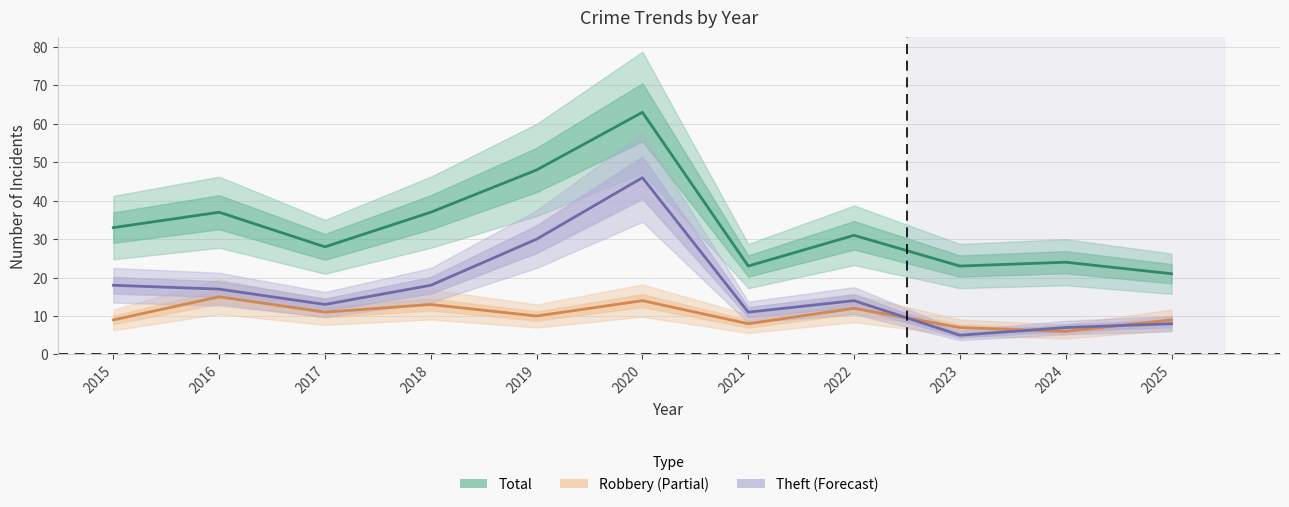

Which series changed the most between 2017 and 2021?

Total